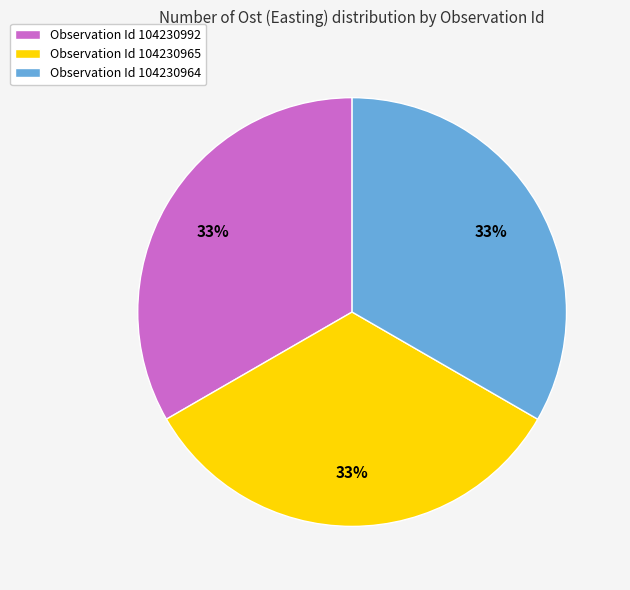

The Observation Id 104230992 slice represents 33% of the pie. True or false?

True